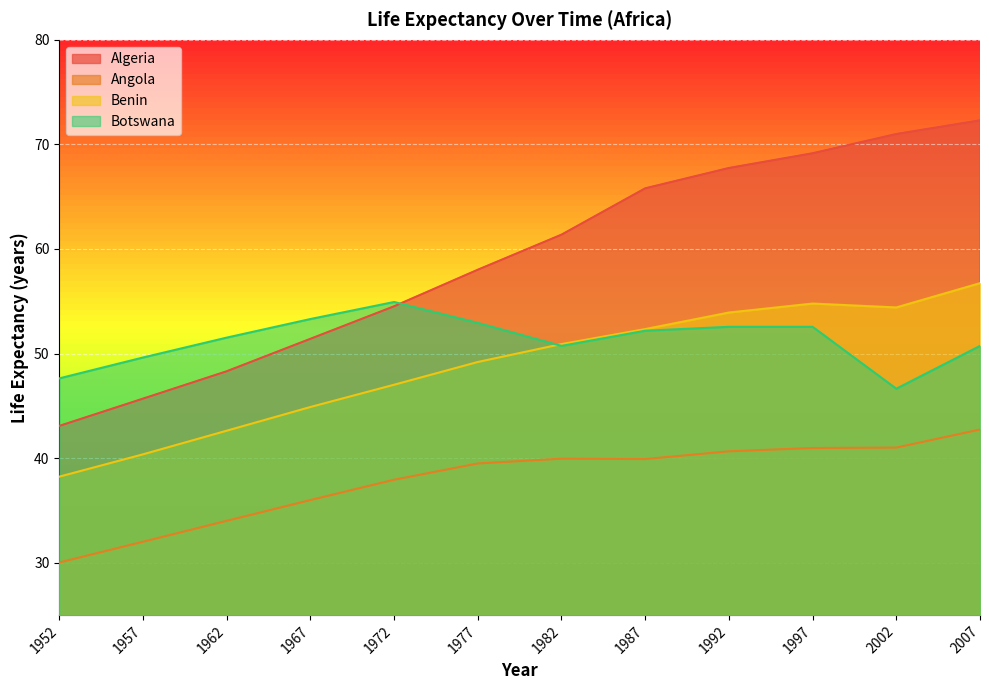

How many data points in Benin are less than 50?

6